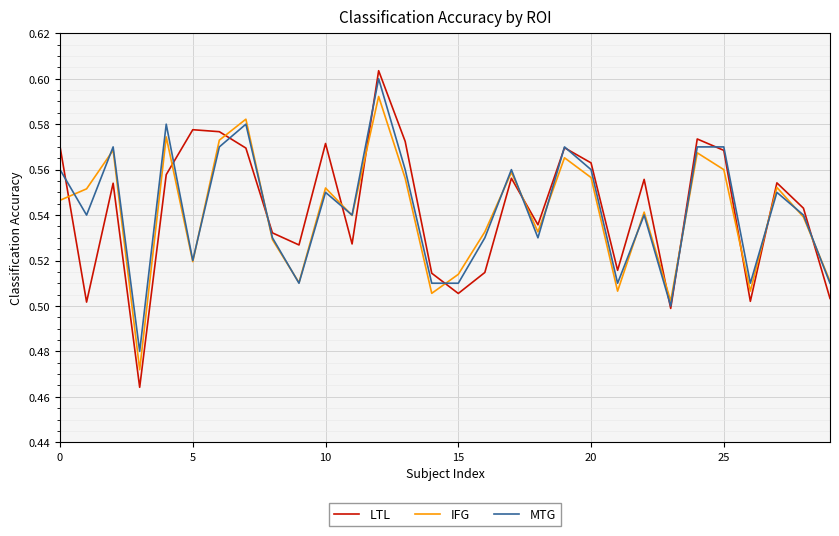

How many interior local peaks does the LTL series have?

9